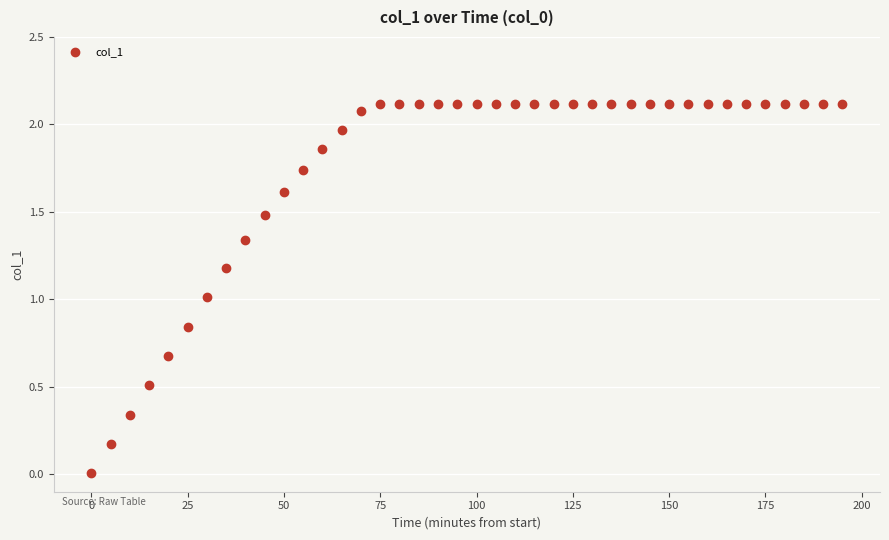

What is the range of X values (max minus min)?

195.0